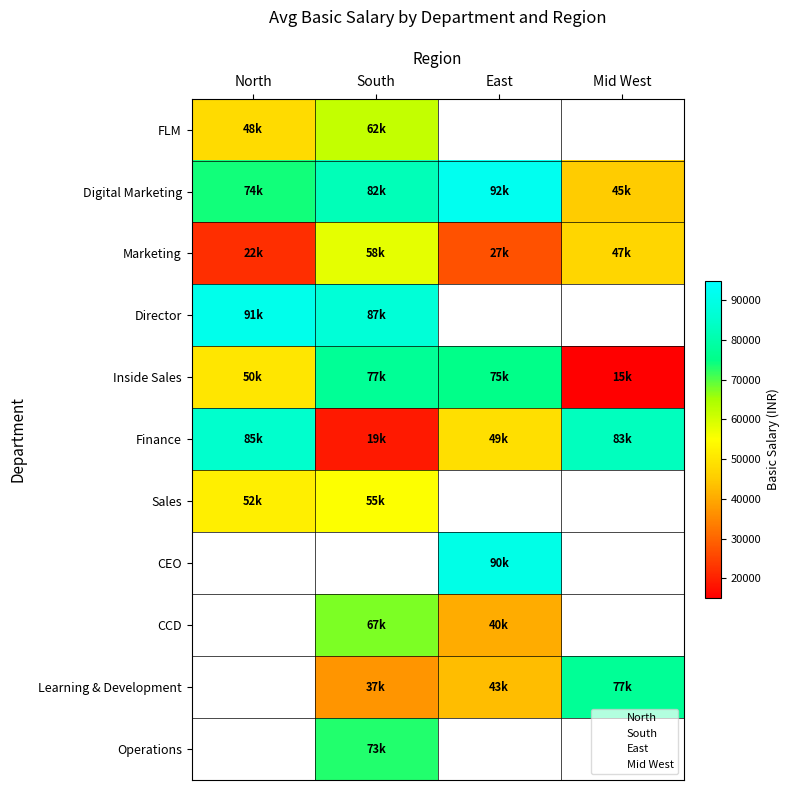

At which label does Inside Sales reach its minimum?

Mid West